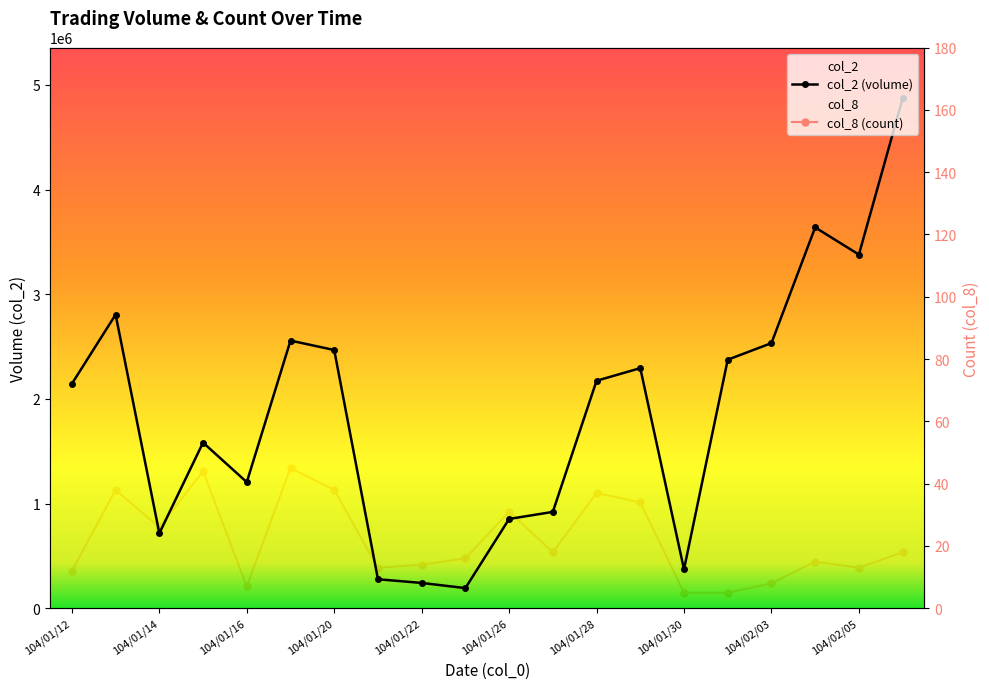

True or false: col_8 and col_2 intersect in this chart.

False